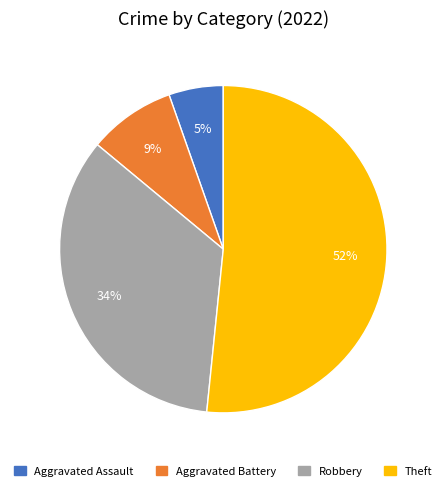

To the nearest percent, what is the average slice percentage?

25%